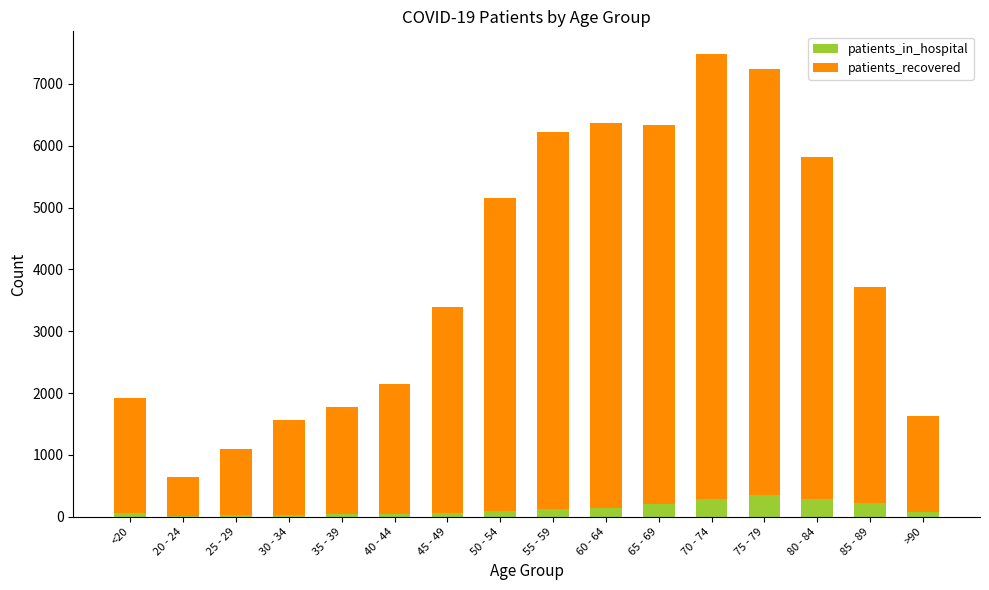

How many data points does each series have?

16